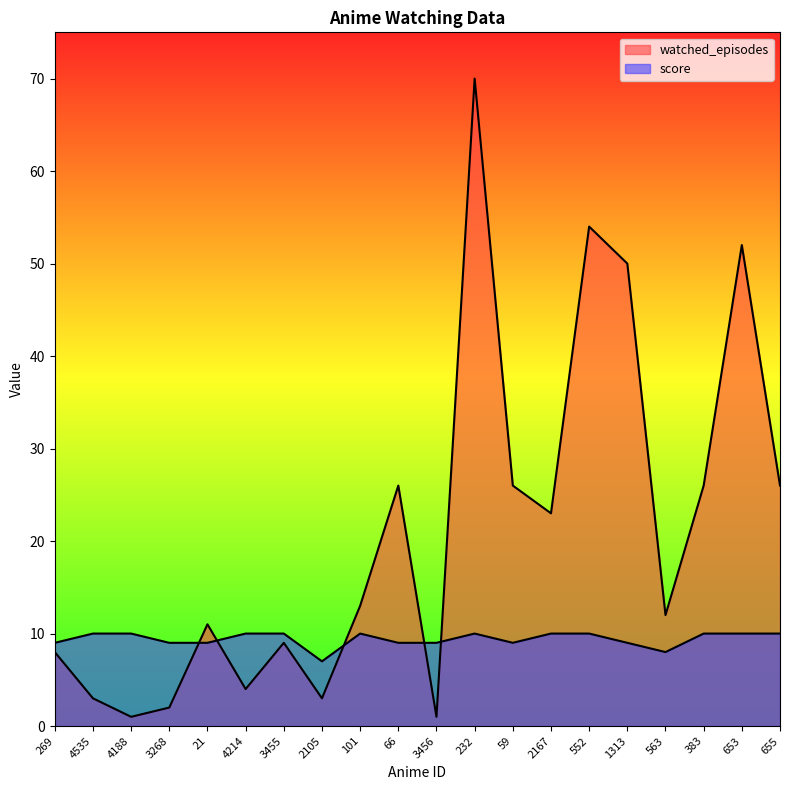

Which series changed the most between 2105 and 232?

watched_episodes